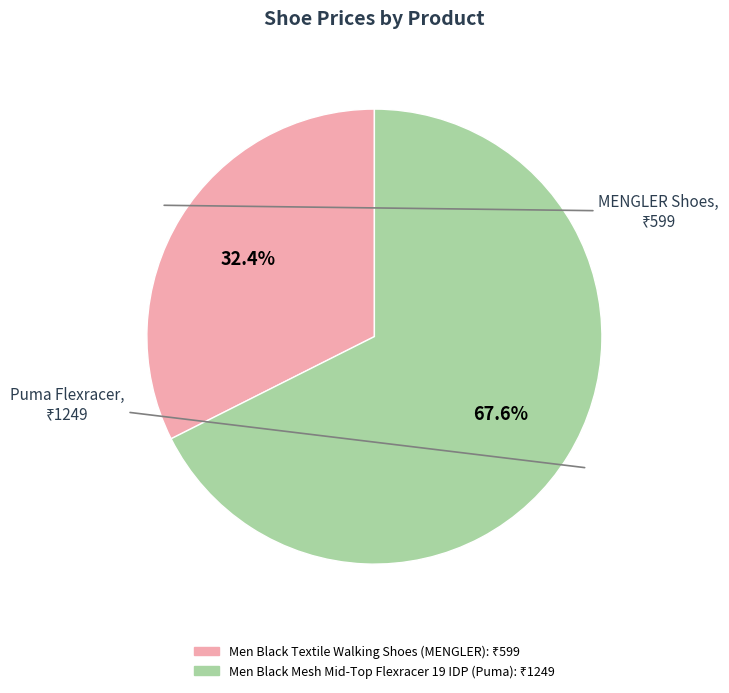

How many segments does this pie chart have?

2